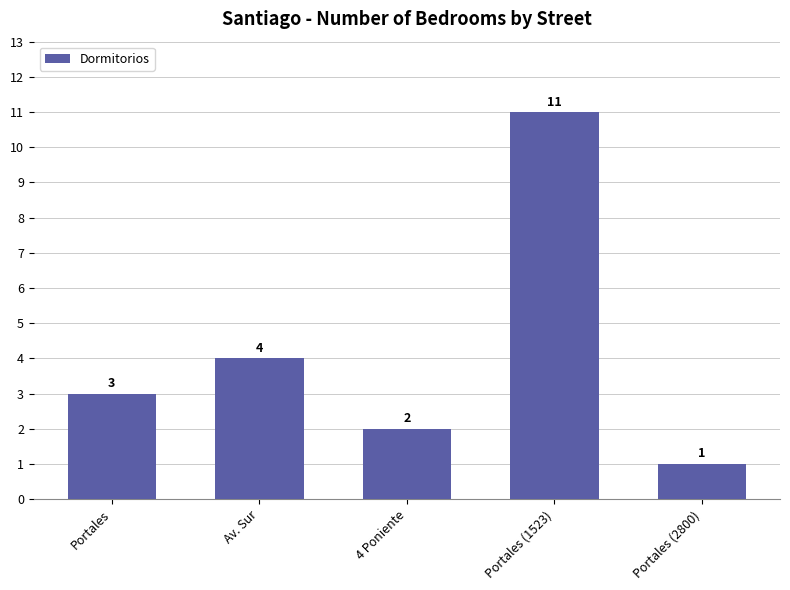

List the labels in order of value, smallest first.

Portales (2800), 4 Poniente, Portales, Av. Sur, Portales (1523)